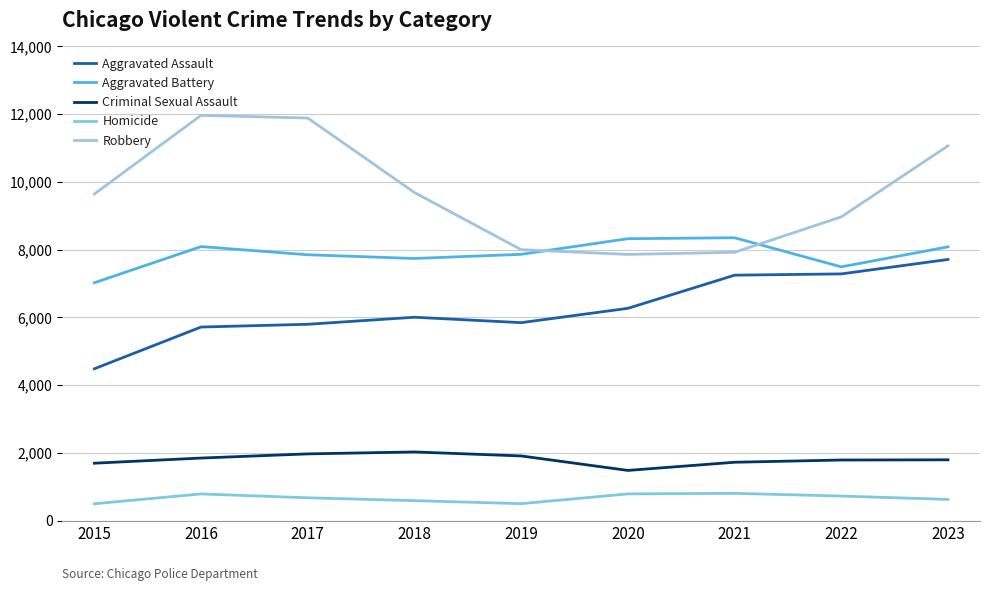

Is it true that Aggravated Battery equals 7019 at 2015?

True